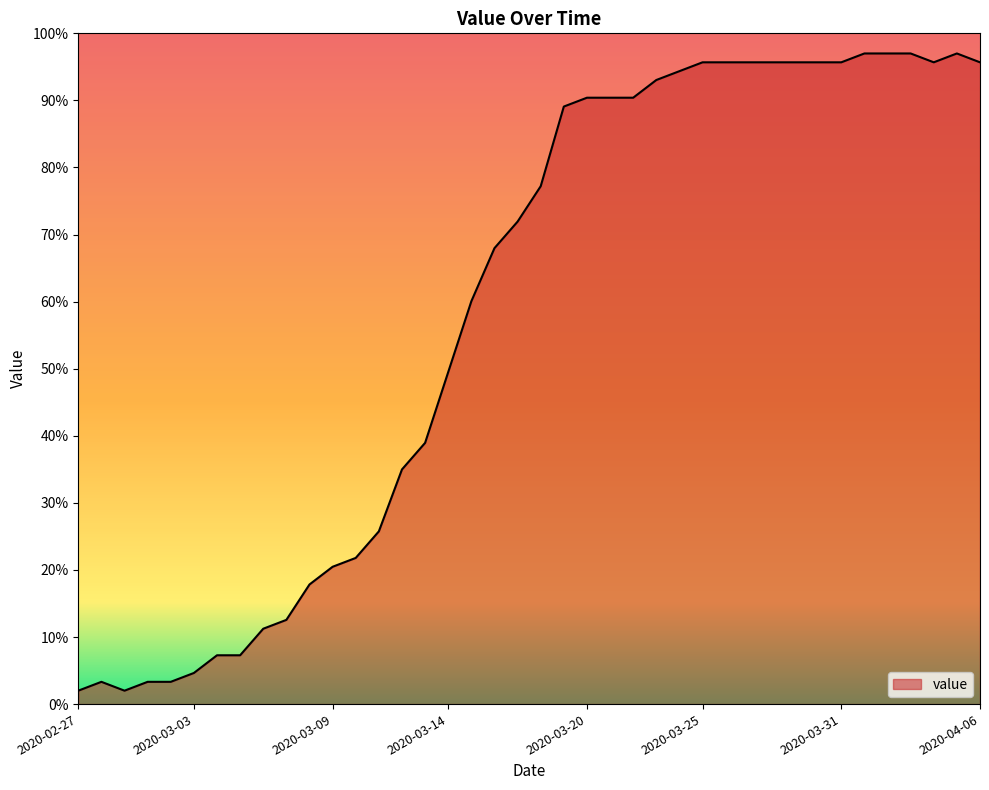

What is the difference between the maximum and minimum values?

95.0